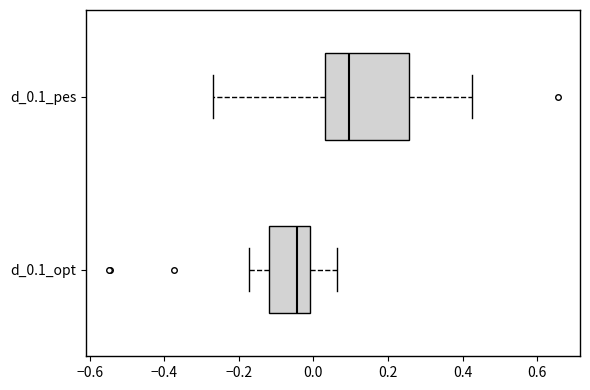

Reading bottom to top, transcribe this box plot: for each box, give where its median line is, the range the box spans, and where its two whiskers end, as read against the x-axis. The values are not printed on the chart, so give them approximately, as read against the axis.

d_0.1_opt: median -0.04, box -0.12 to 0.00, whiskers -0.18 to 0.06
d_0.1_pes: median 0.10, box 0.04 to 0.26, whiskers -0.26 to 0.42